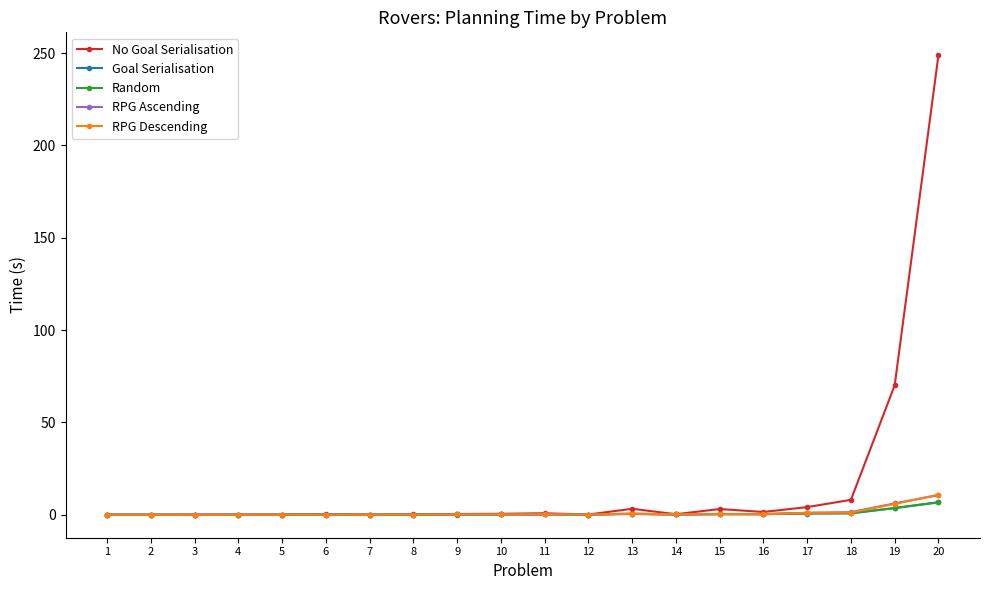

True or false: Goal Serialisation has more than 2 points higher than both neighbors.

True